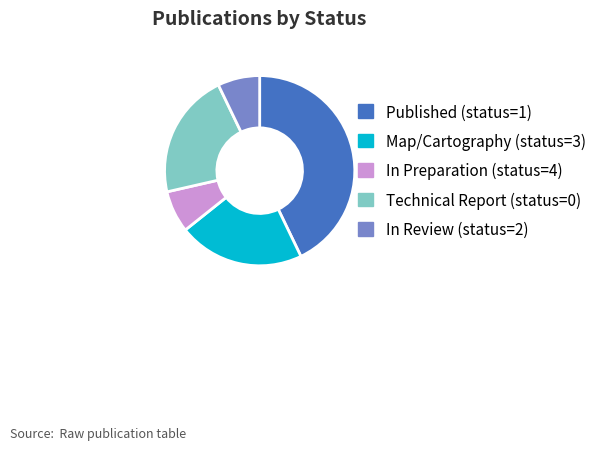

The In Preparation (status=4) slice represents 7% of the pie. True or false?

True